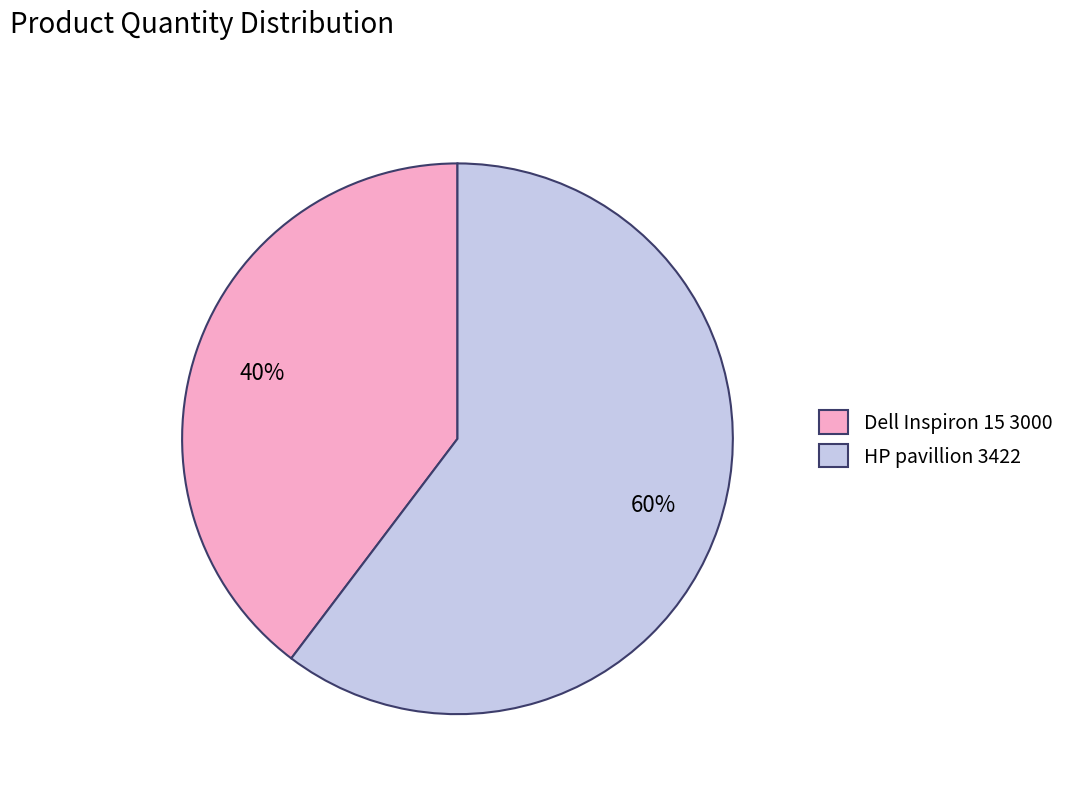

Which has a higher value, Dell Inspiron 15 3000 or HP pavillion 3422?

HP pavillion 3422